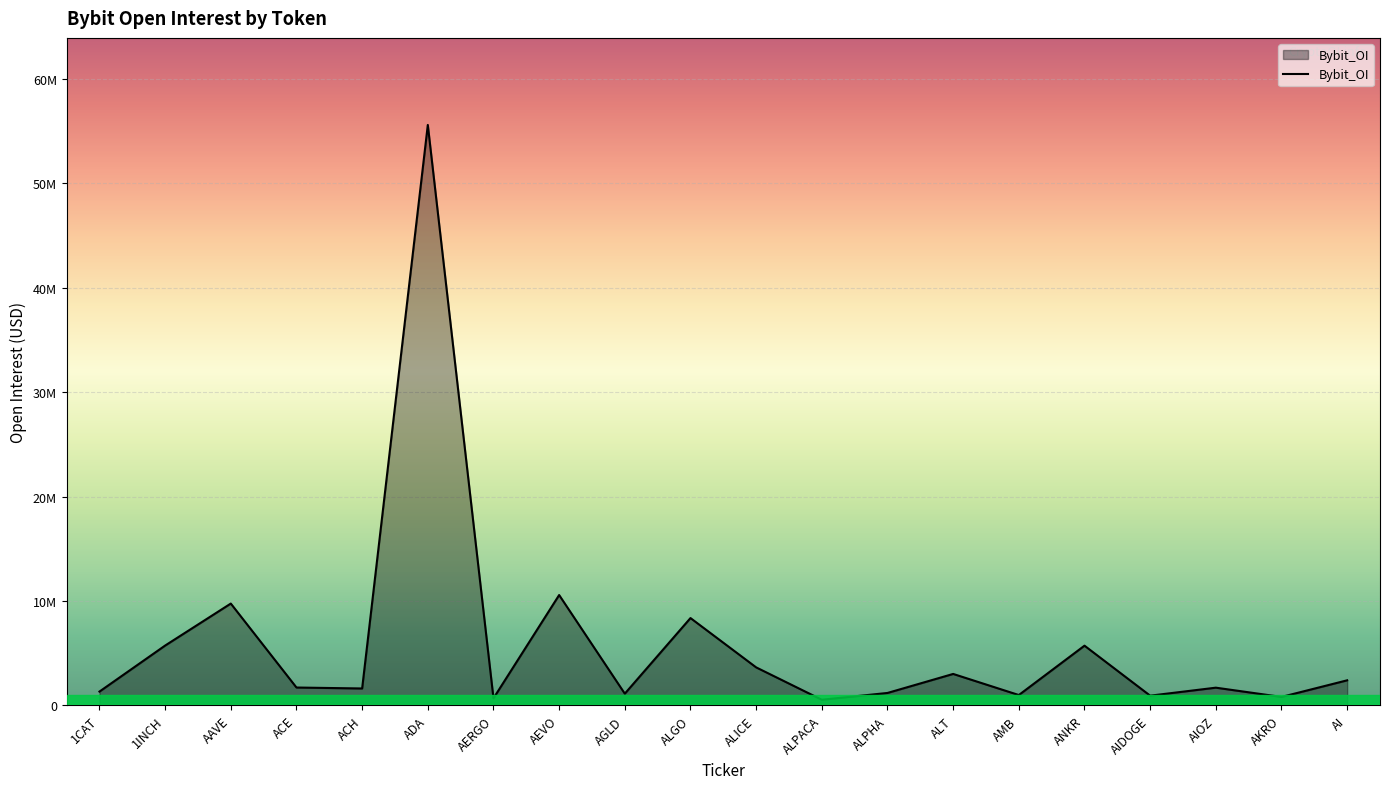

The value at AAVE is 17459600. True or false?

False